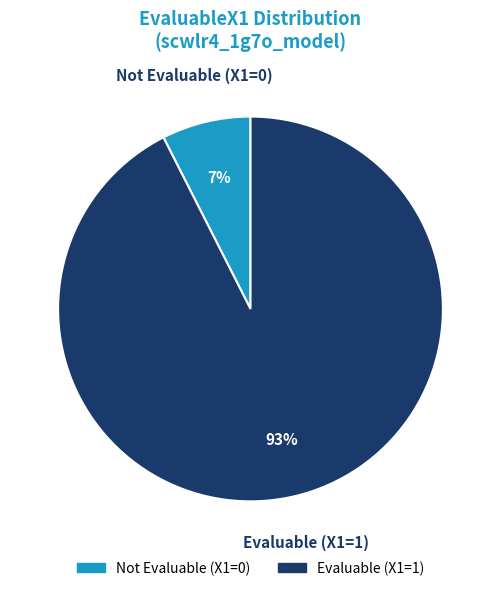

To the nearest percent, what is the average slice percentage?

50%